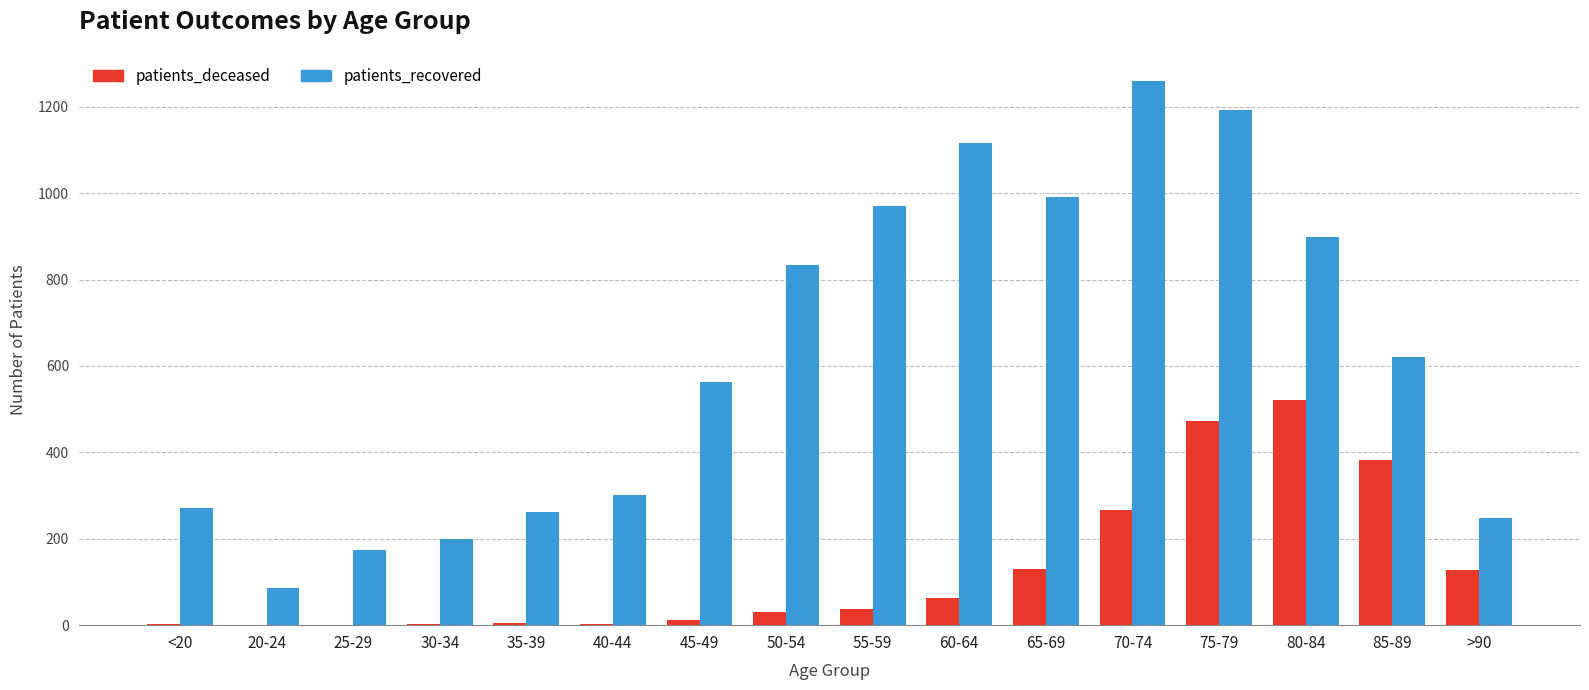

What are all the series names shown in the legend?

patients_deceased, patients_recovered